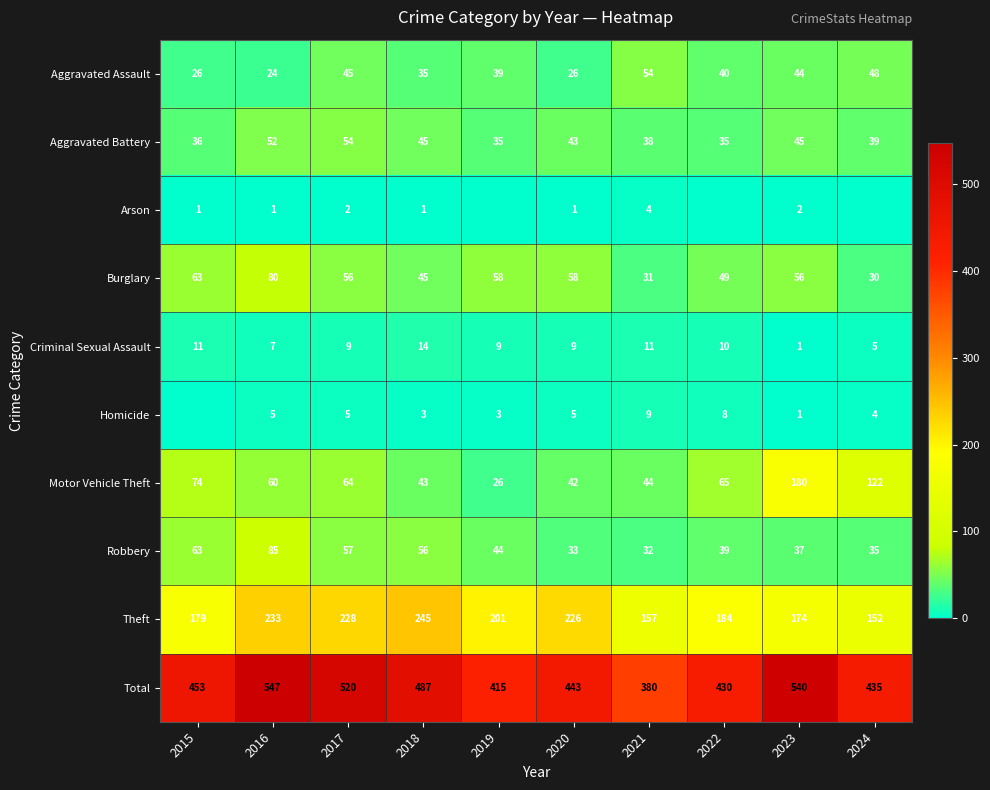

What is the difference between the highest and lowest values at 2019?

415